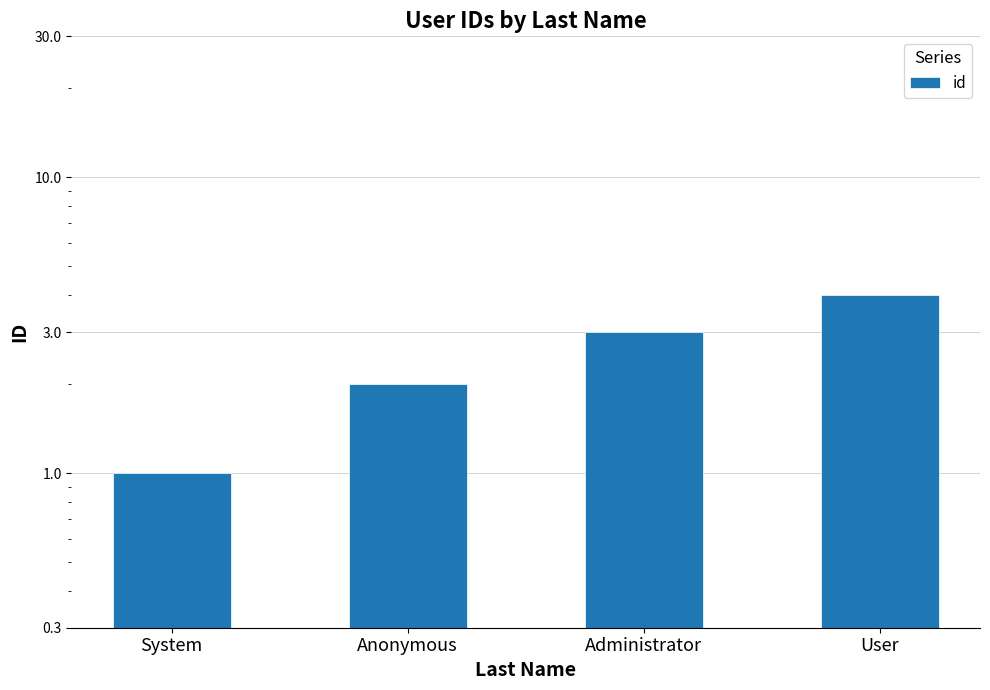

How many values are between 2 and 4?

3